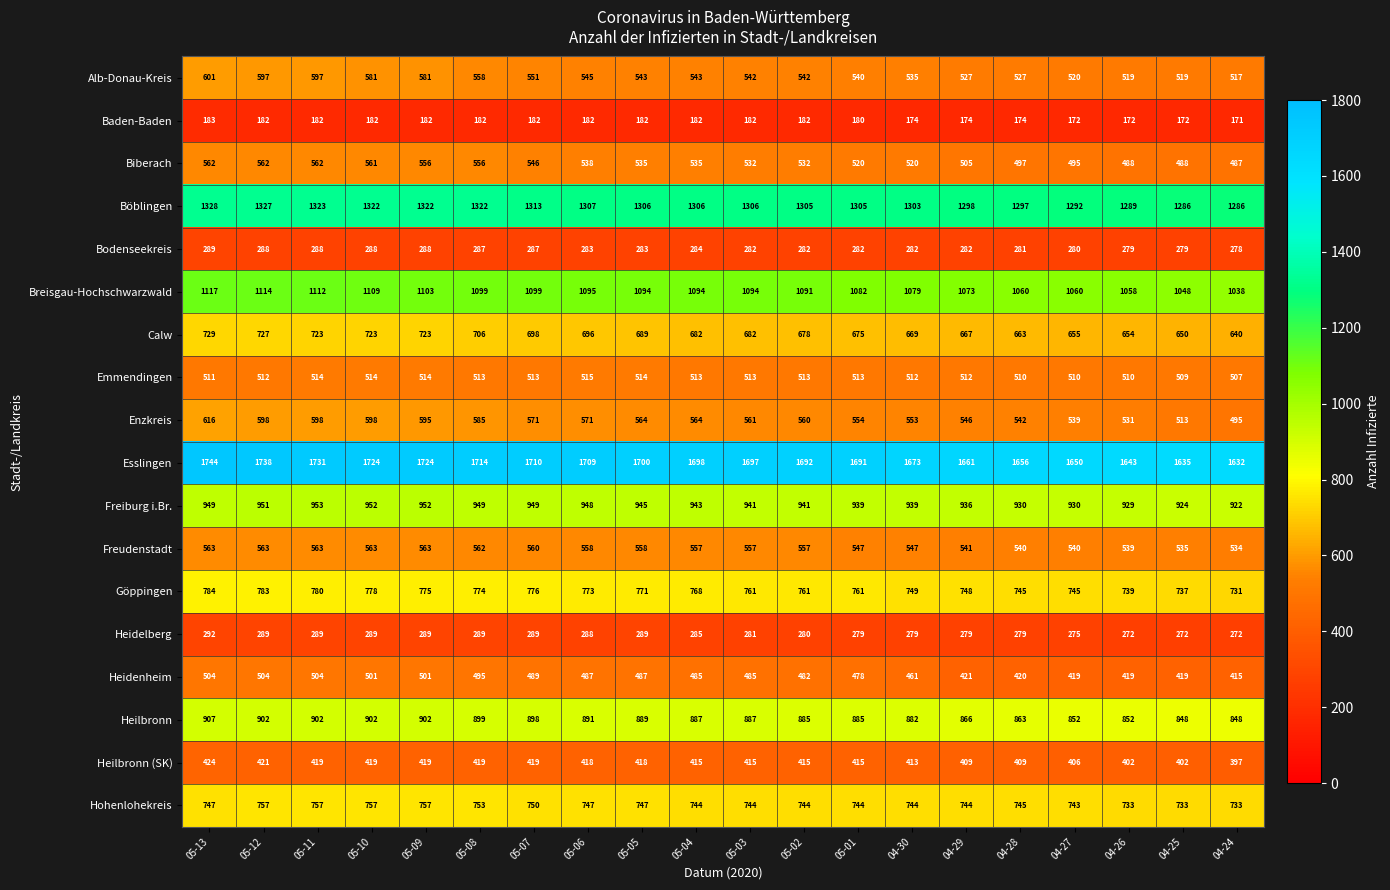

At which category does the chart reach its peak across all series?

05-13